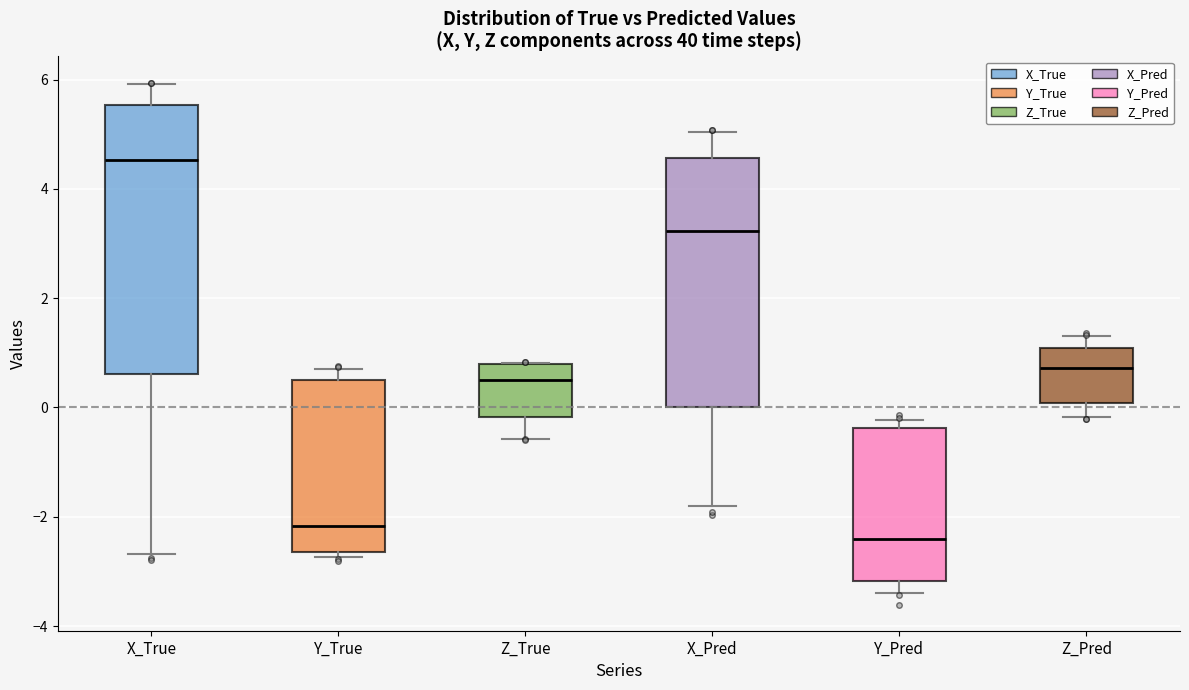

Which box has the lowest median line?

Y_Pred